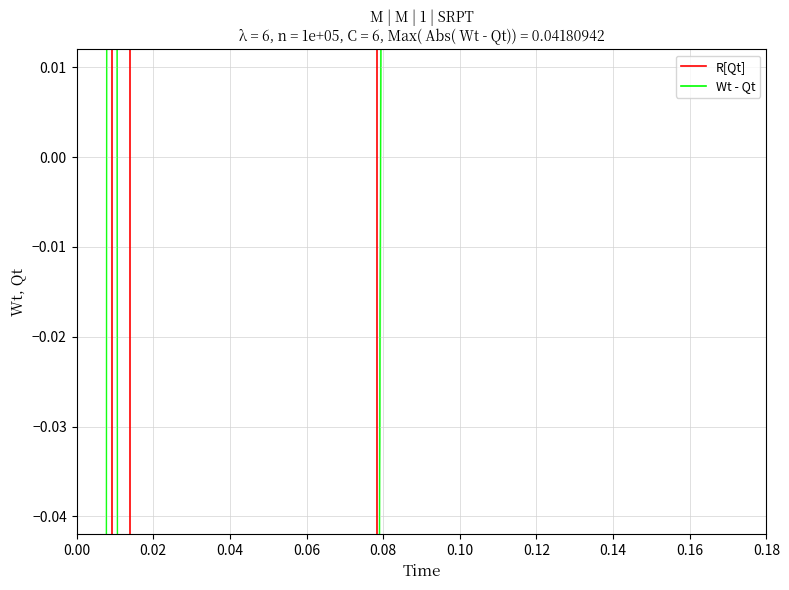

In R[Qt], how many points are lower than both neighbors (excluding endpoints)?

8